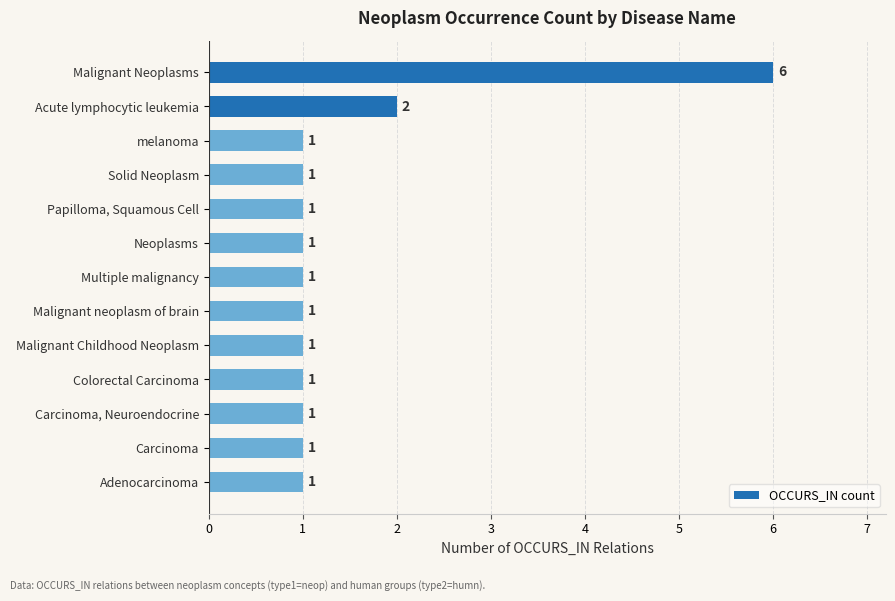

What is the maximum value shown in the chart?

6